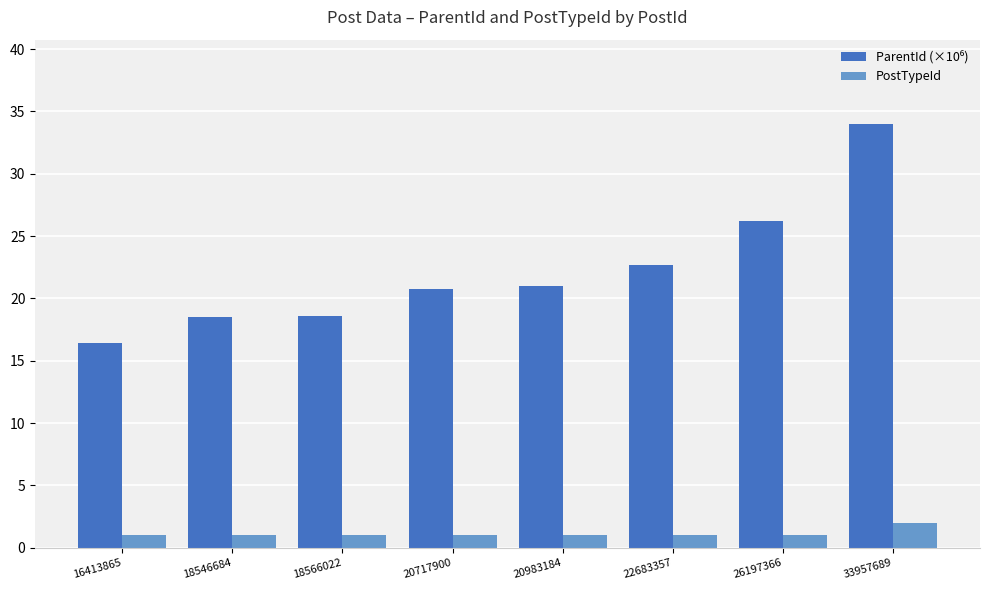

What is the difference between the maximum and minimum values in the PostTypeId series?

1.0